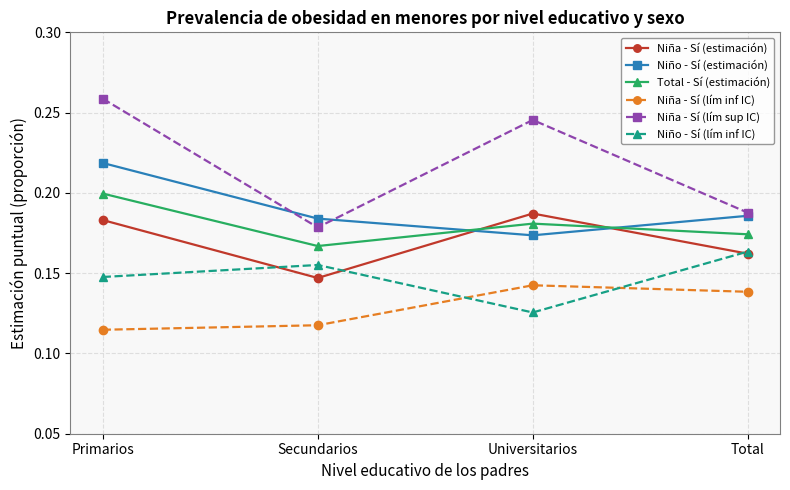

Is it true that Niña - Sí (lím sup IC) equals 0.4 at Primarios?

False